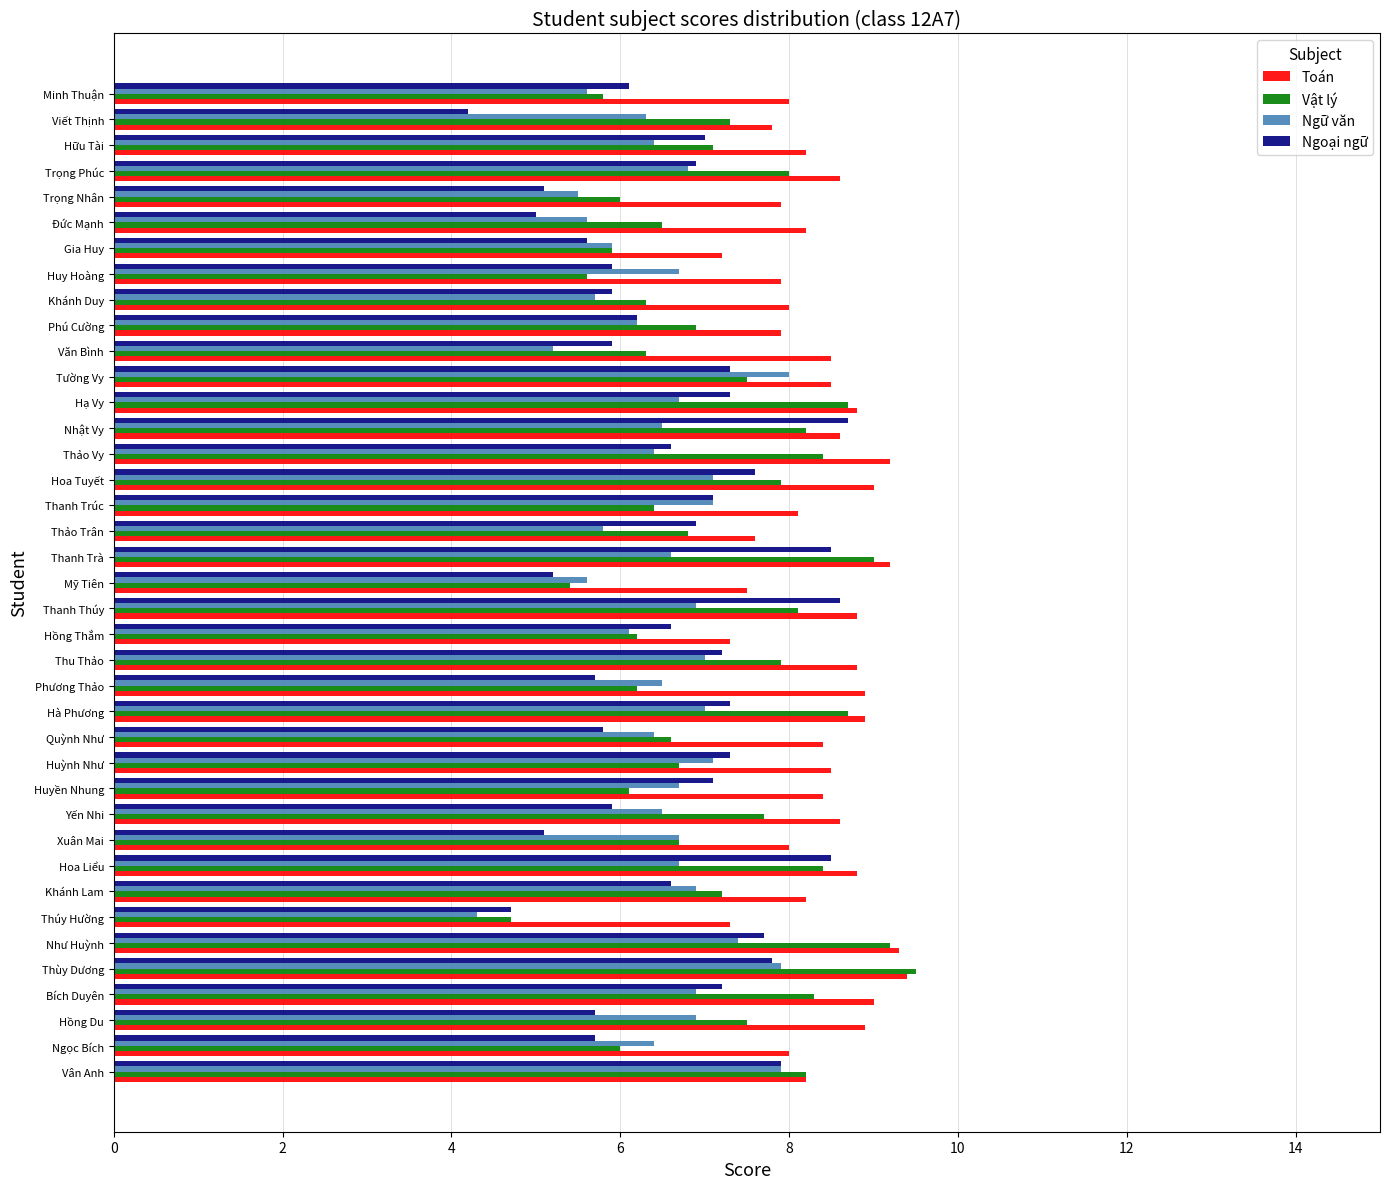

At which category is the sum across all series the highest?

Thùy Dương